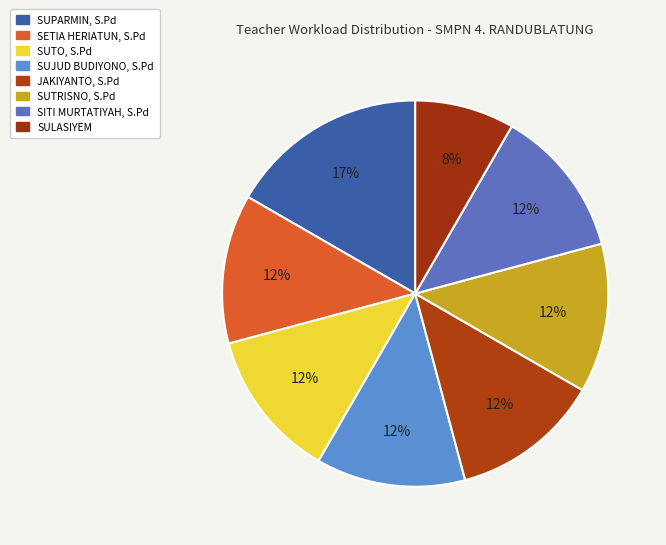

How many segments does this pie chart have?

8